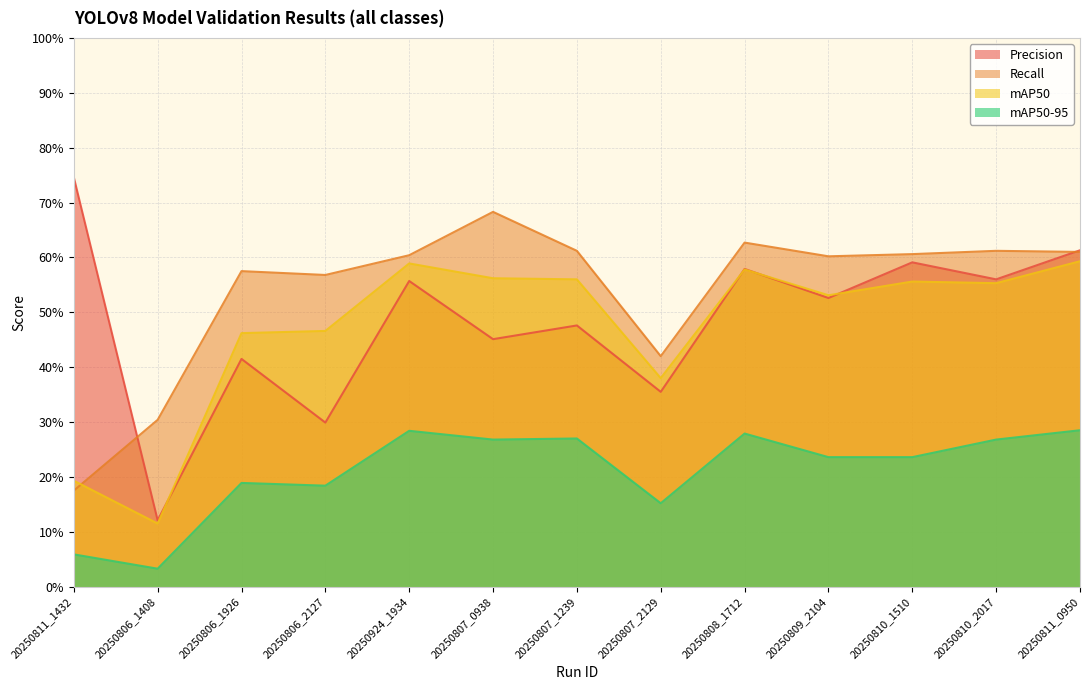

At how many categories does at least one series exceed 0?

13